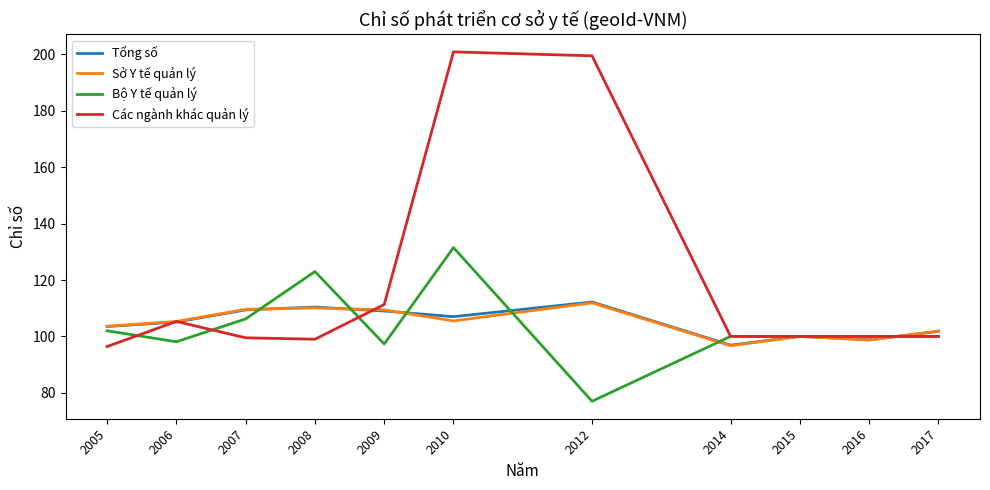

At which label does Bộ Y tế quản lý reach its minimum?

2012